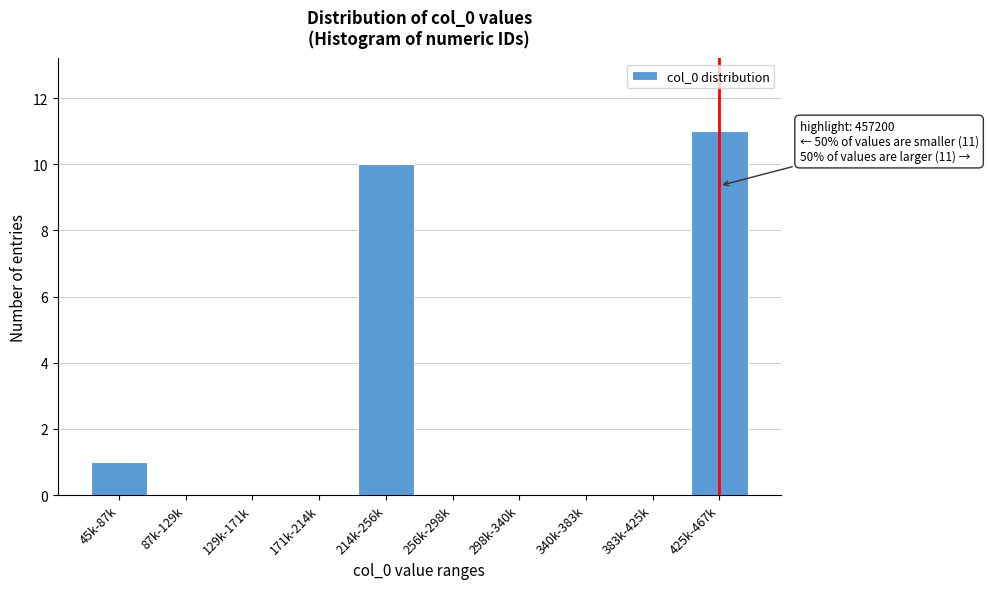

Reading right to left, what are all the values shown in this chart?

425k-467k=11	383k-425k=0	340k-383k=0	298k-340k=0	256k-298k=0	214k-256k=10	171k-214k=0	129k-171k=0	87k-129k=0	45k-87k=1